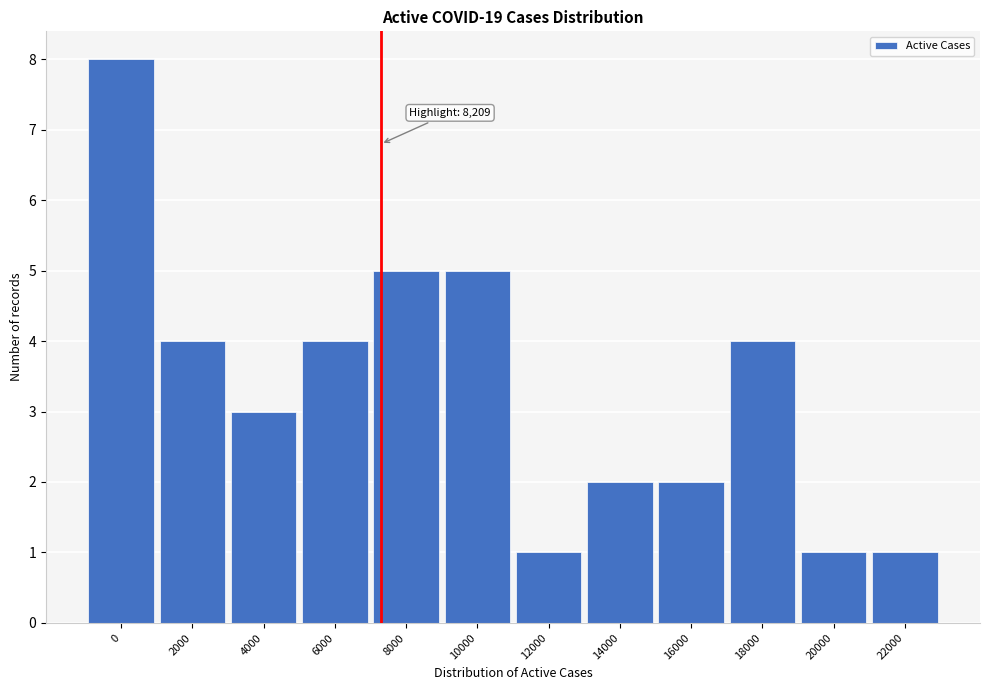

Reading right to left, transcribe all the data shown in this chart.

1	1	4	2	2	1	5	5	4	3	4	8